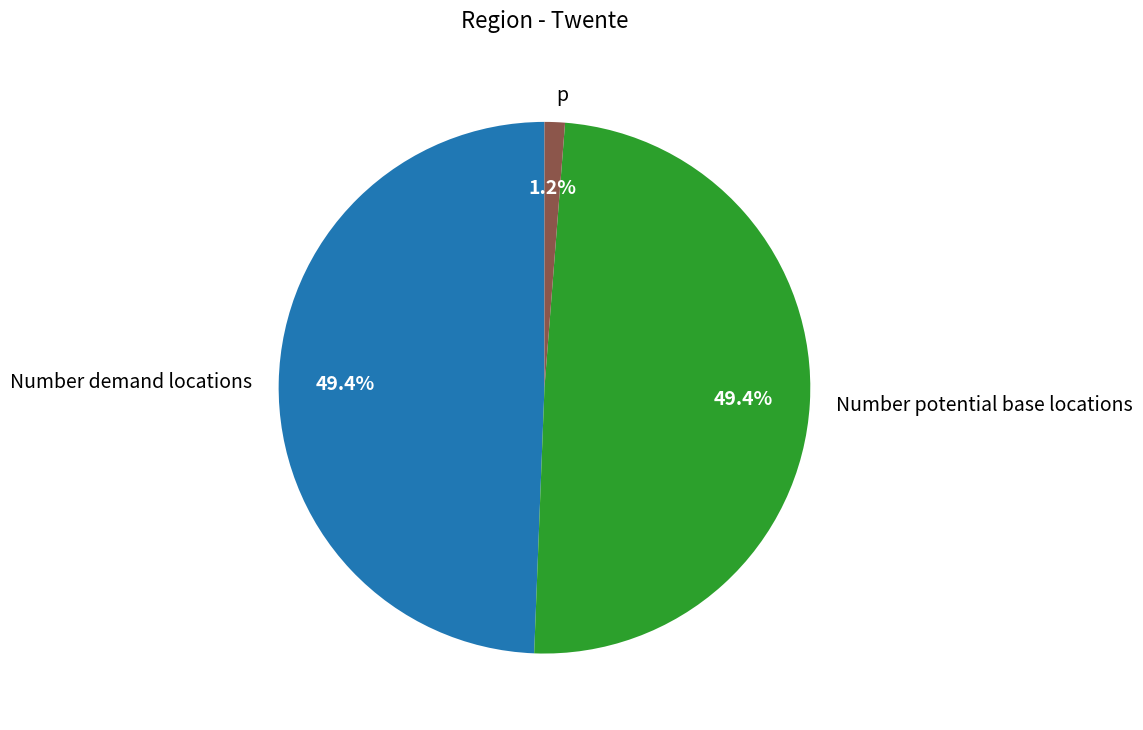

Does p represent more than half of the total?

No